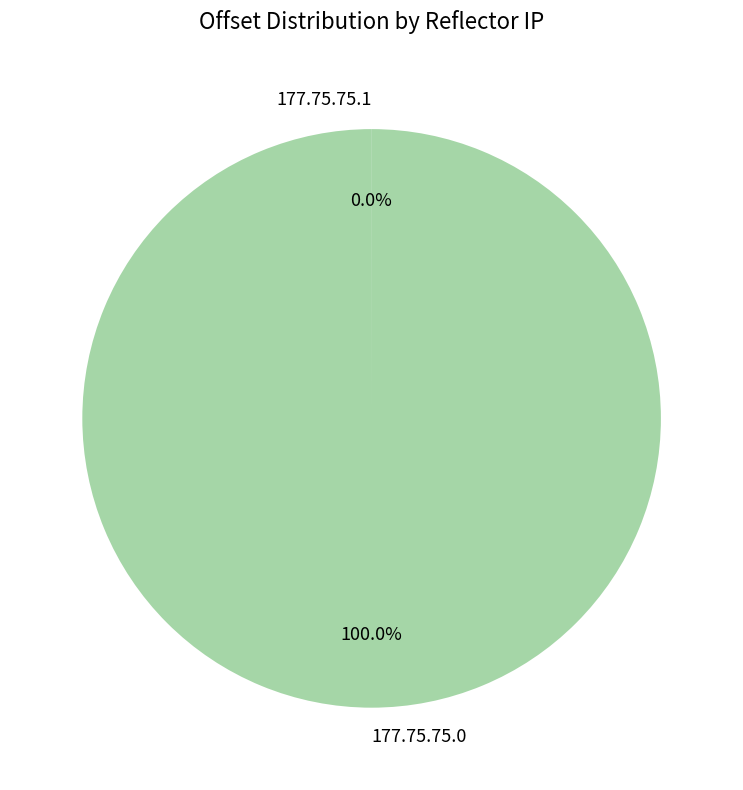

To the nearest percent, what is the average slice percentage?

50%